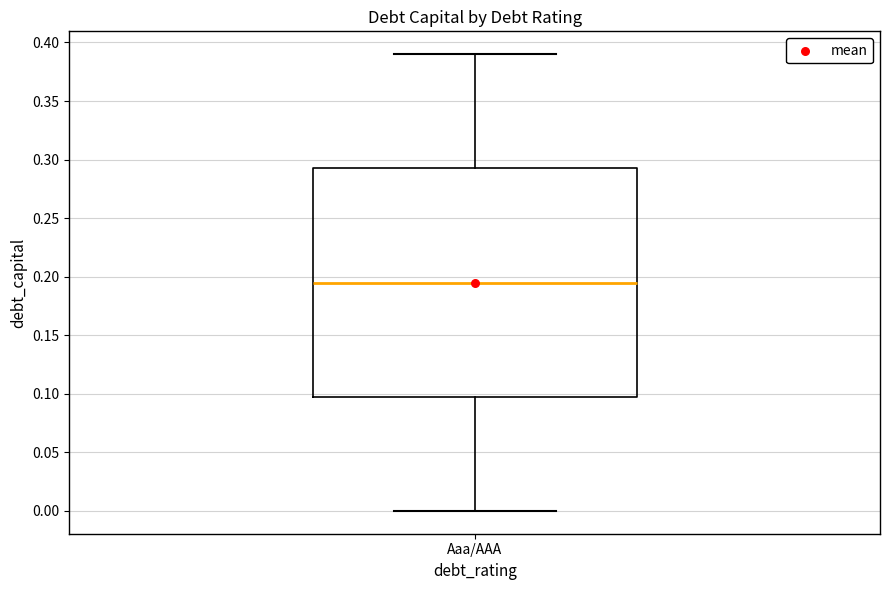

Where does the lower whisker of the box for Aaa/AAA end on the y-axis? The values are not printed on the chart, so give them approximately, as read against the axis.

0.000